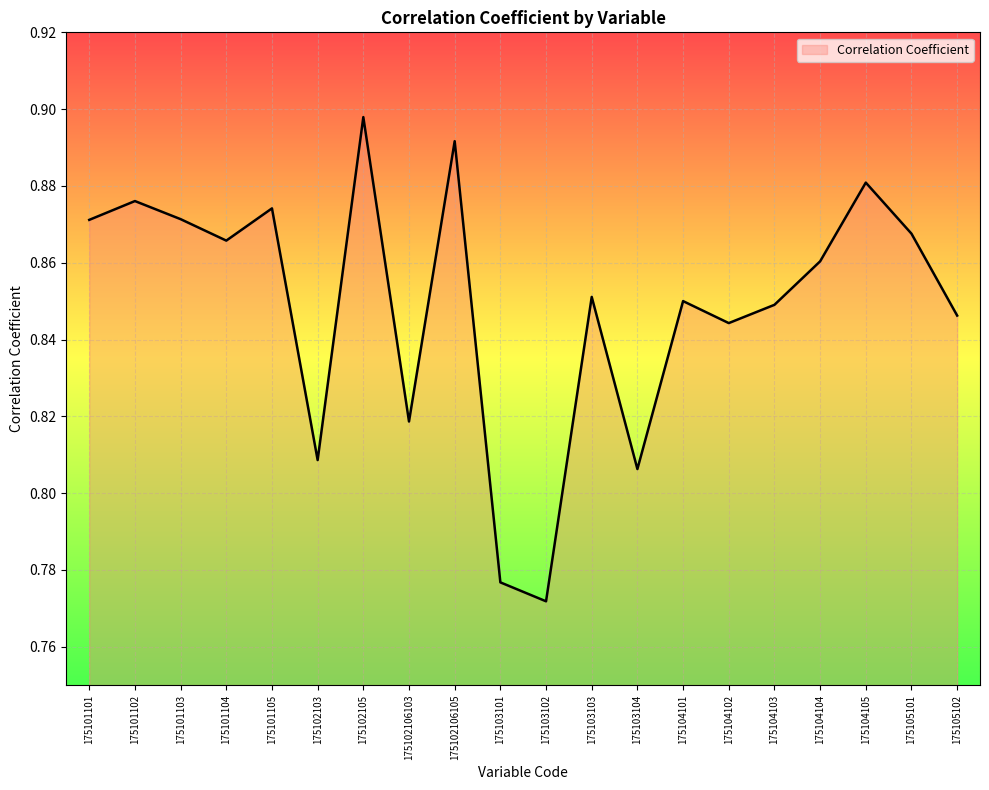

Is it true that the value at 175103103 is 0.3?

False